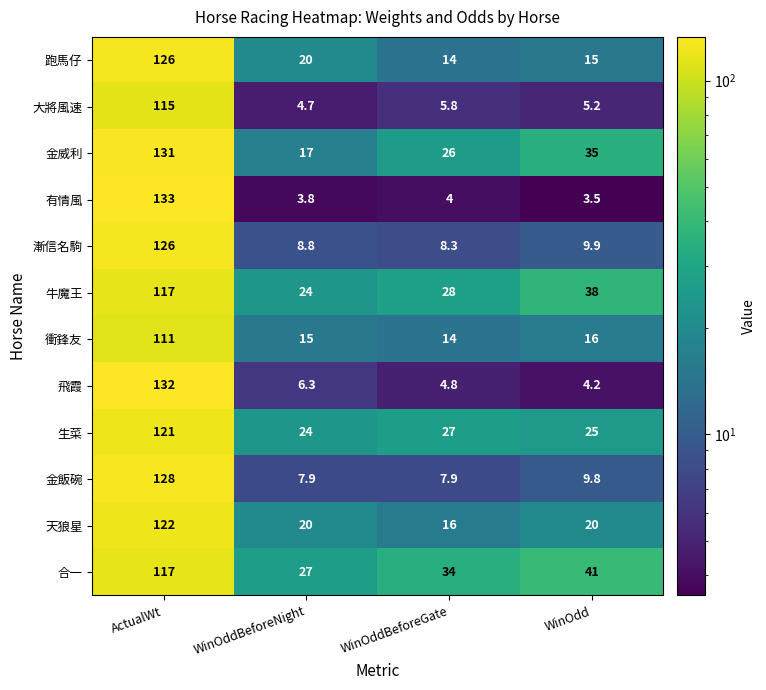

Which series changed the most between ActualWt and WinOddBeforeGate?

有情風